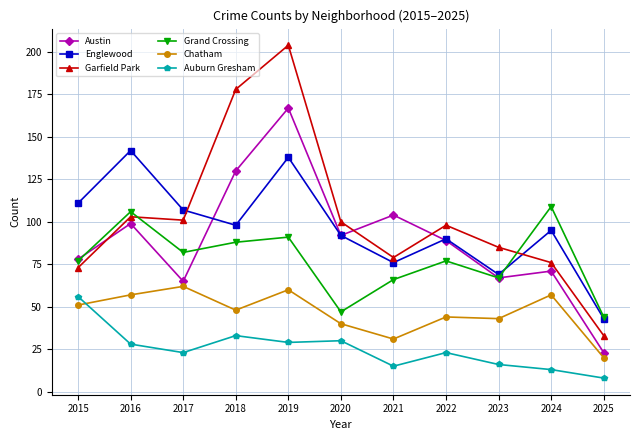

What is the total value across all series at 2016?

535